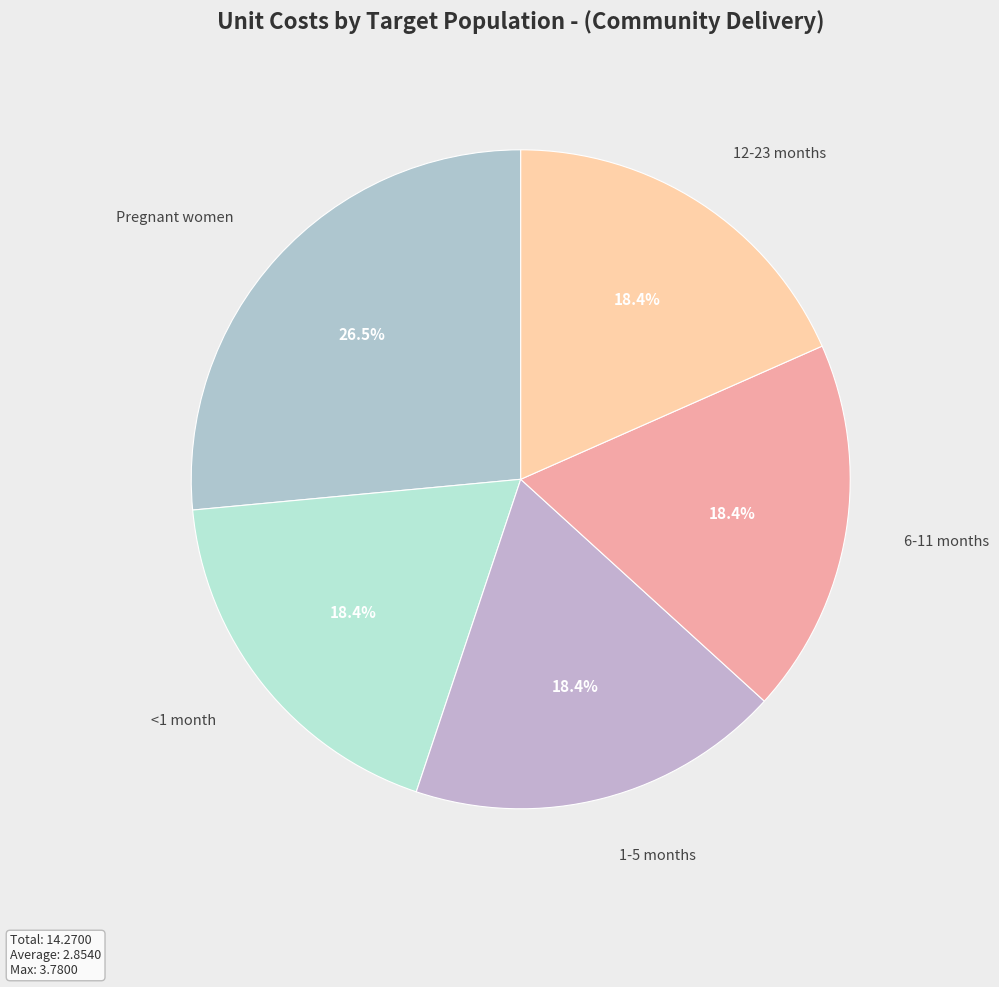

Which category has the biggest portion of the pie?

Pregnant women